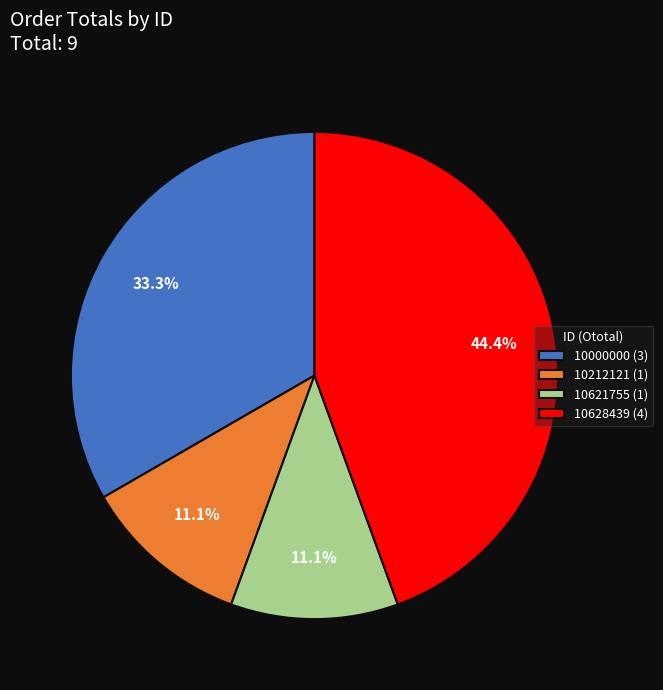

Which slice is the largest?

10628439